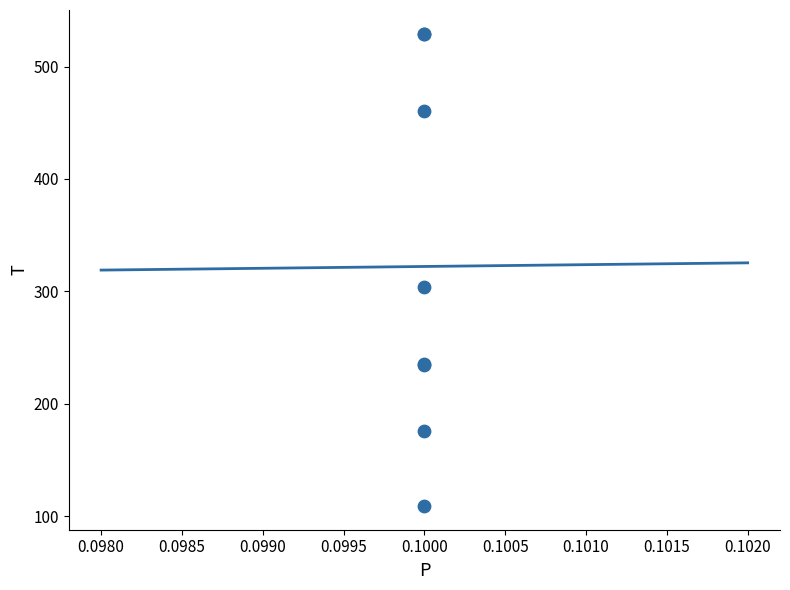

What Y value in the scatter plot is closest to 319?

303.5